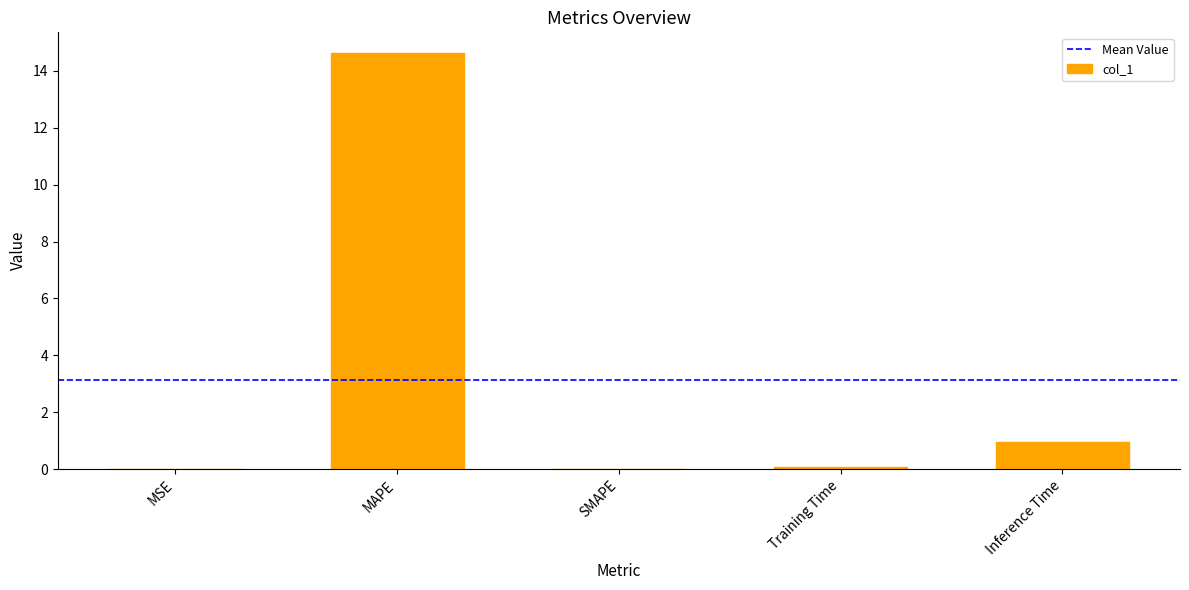

The chart shows a value of 14.6 at MAPE. True or false?

True